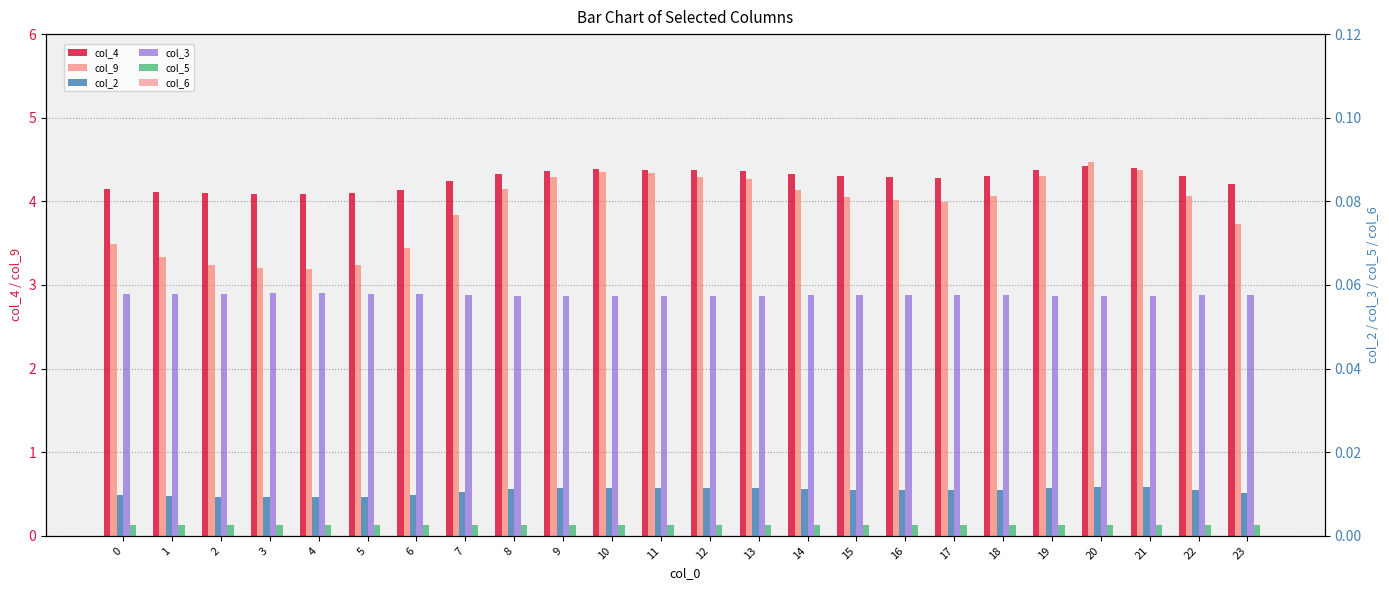

At which category is the sum across all series the highest?

20